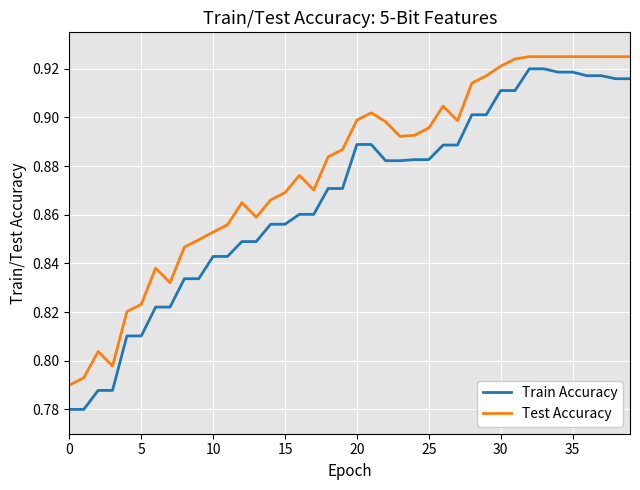

True or false: Train Accuracy and Test Accuracy intersect in this chart.

False